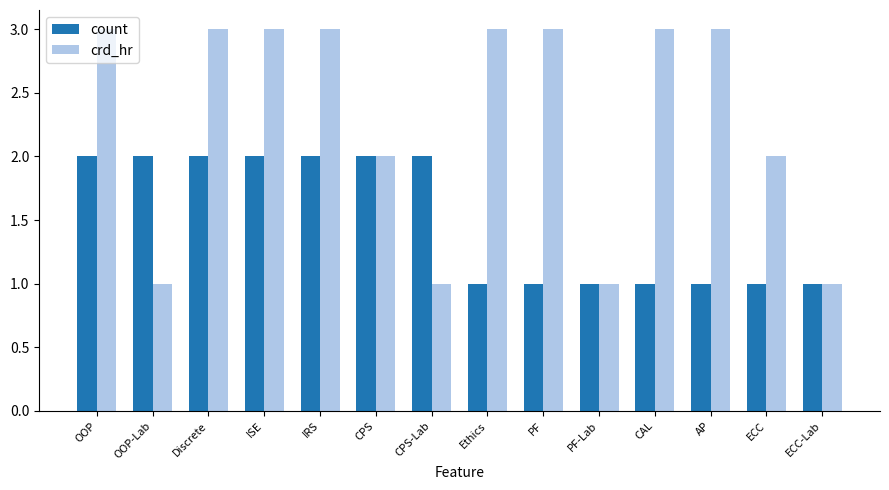

What is the label of the 1st bar from the right?

ECC-Lab